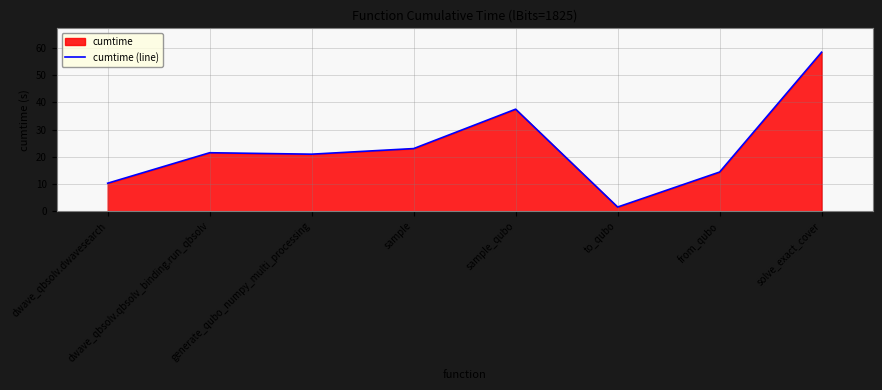

What is the sum of all values?

187.5